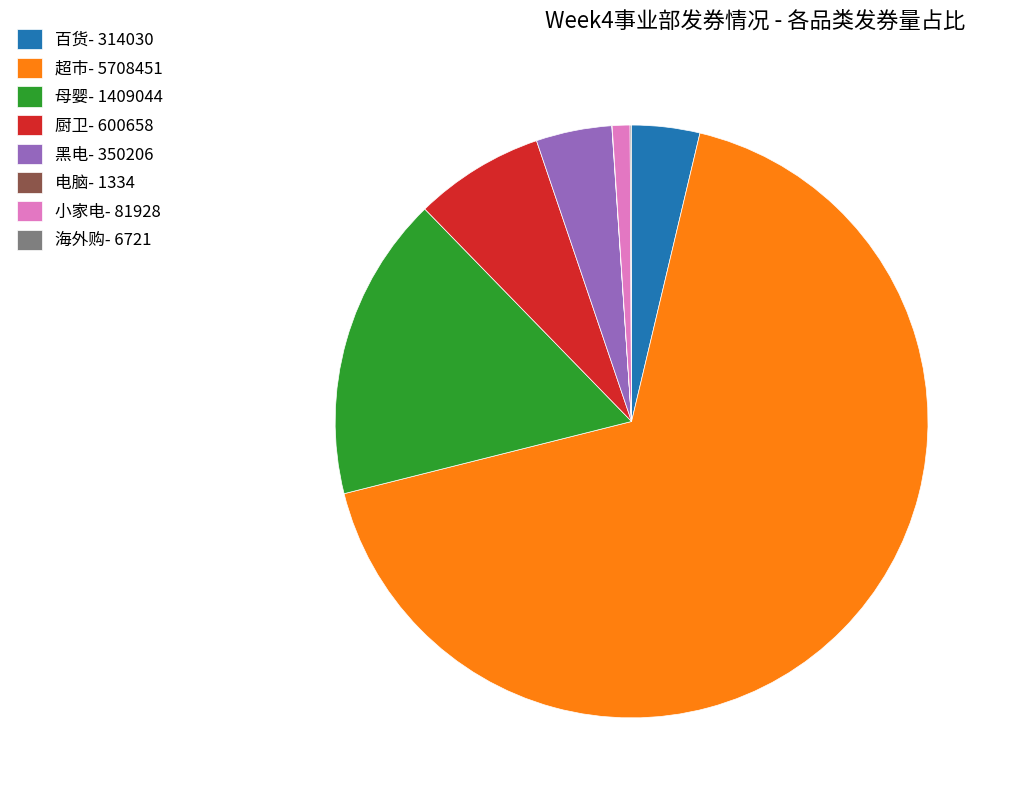

The 黑电 slice represents 12% of the pie. True or false?

False